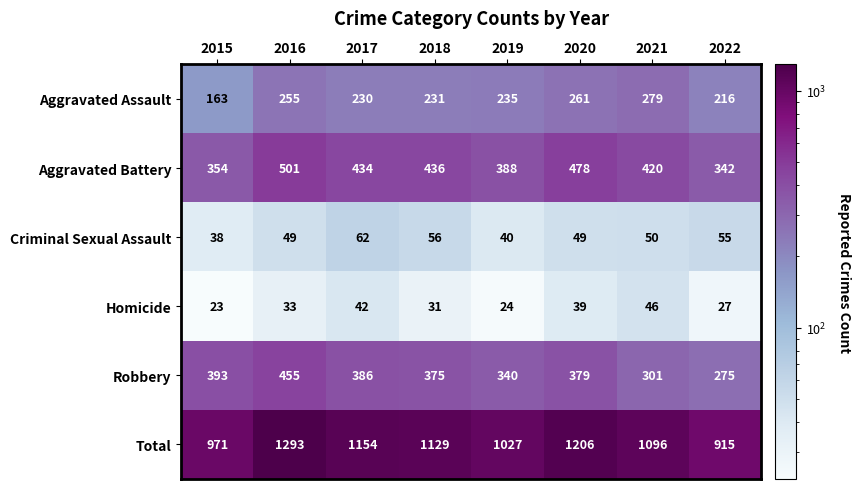

Which series has the widest spread of values?

Total